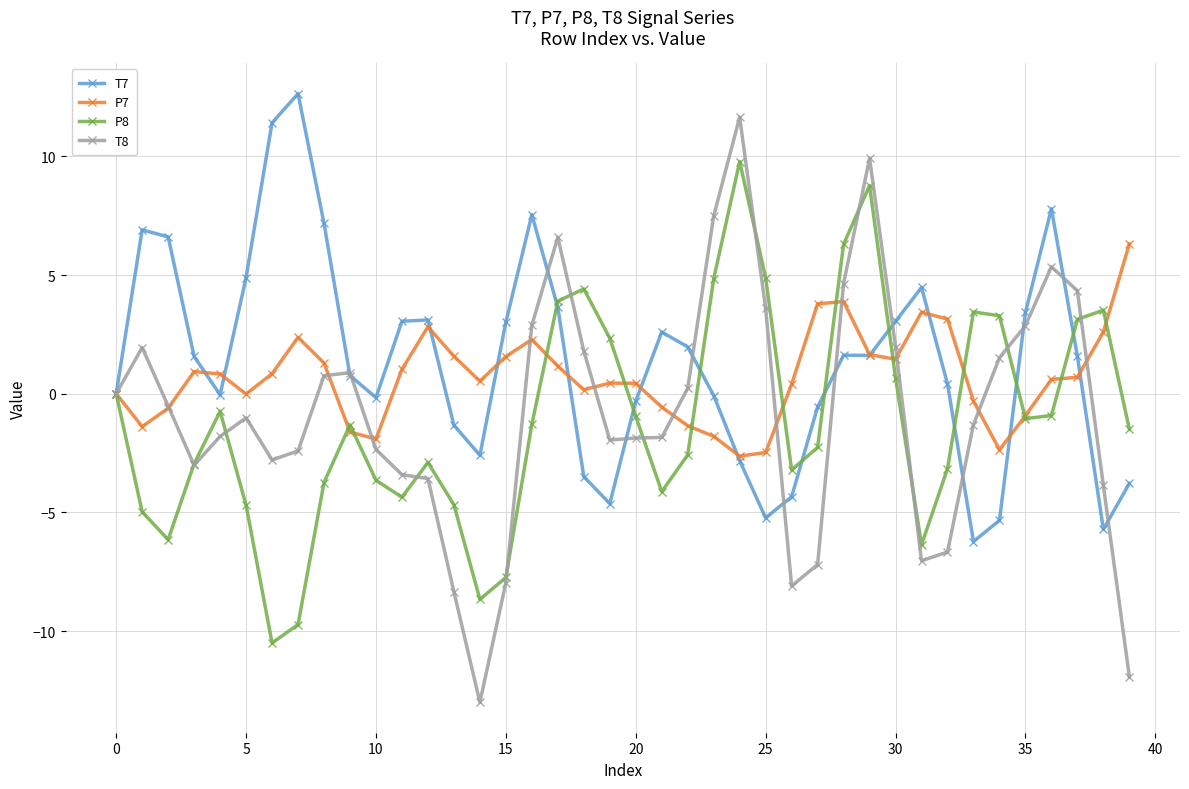

What is the highest value of the T7 series?

12.6